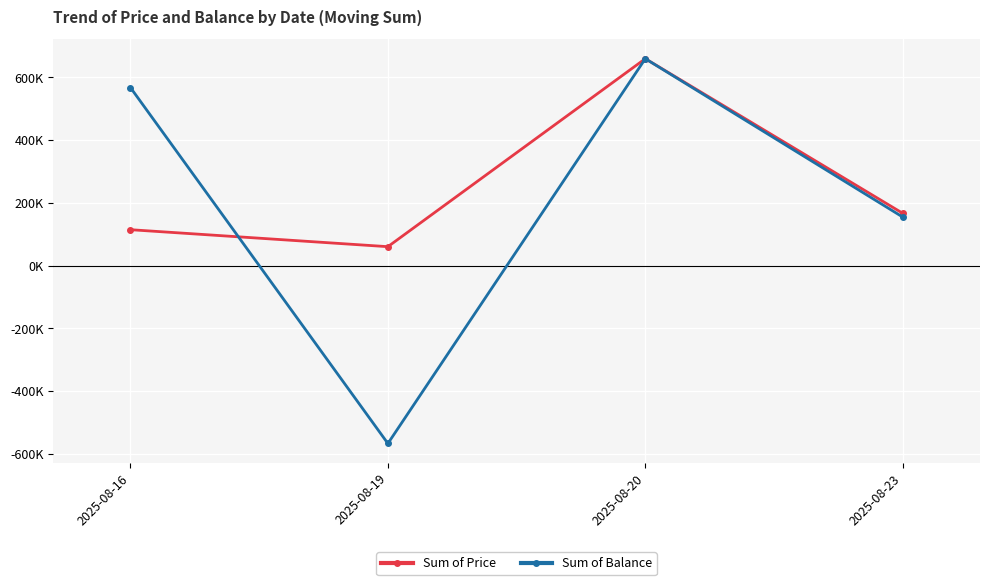

Is it true that Sum of Price equals 247396 at 2025-08-23?

False